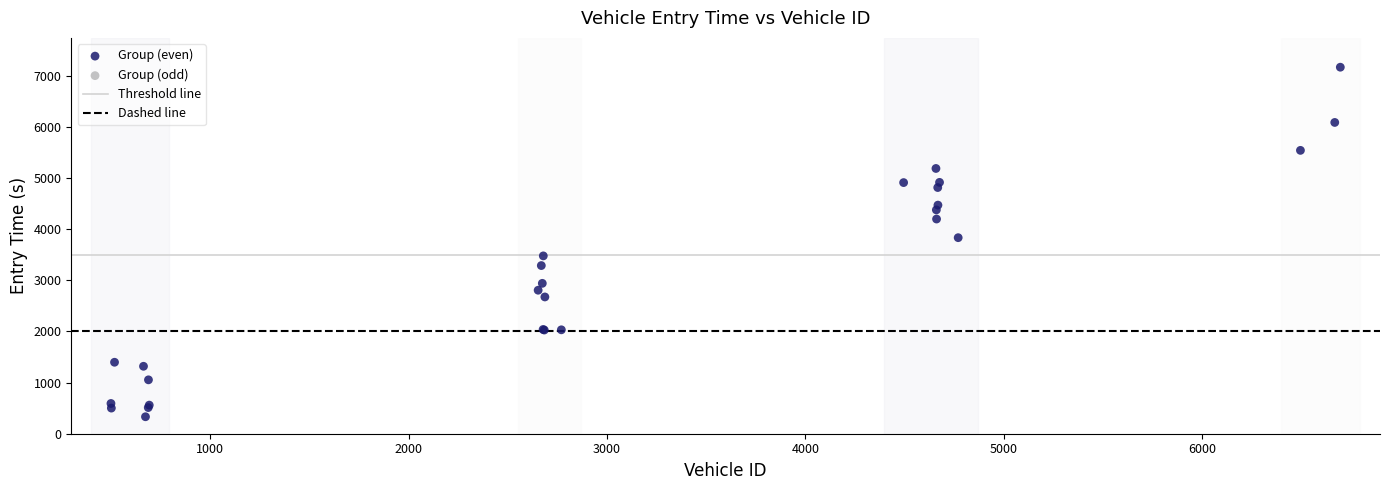

What Y value in the scatter plot is closest to 3749?

3834.0